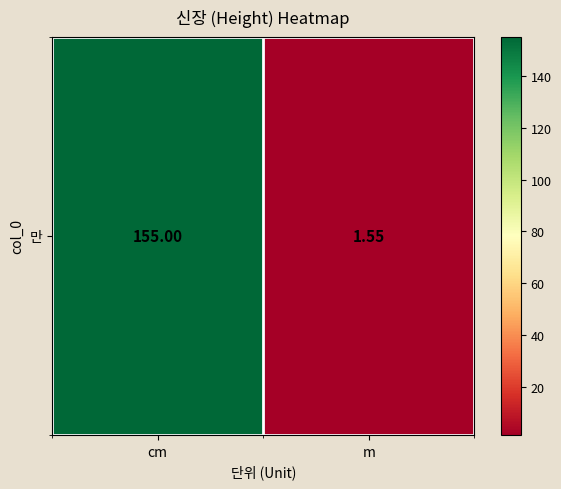

Reading left to right, transcribe all the data shown in this chart.

155.0	1.6